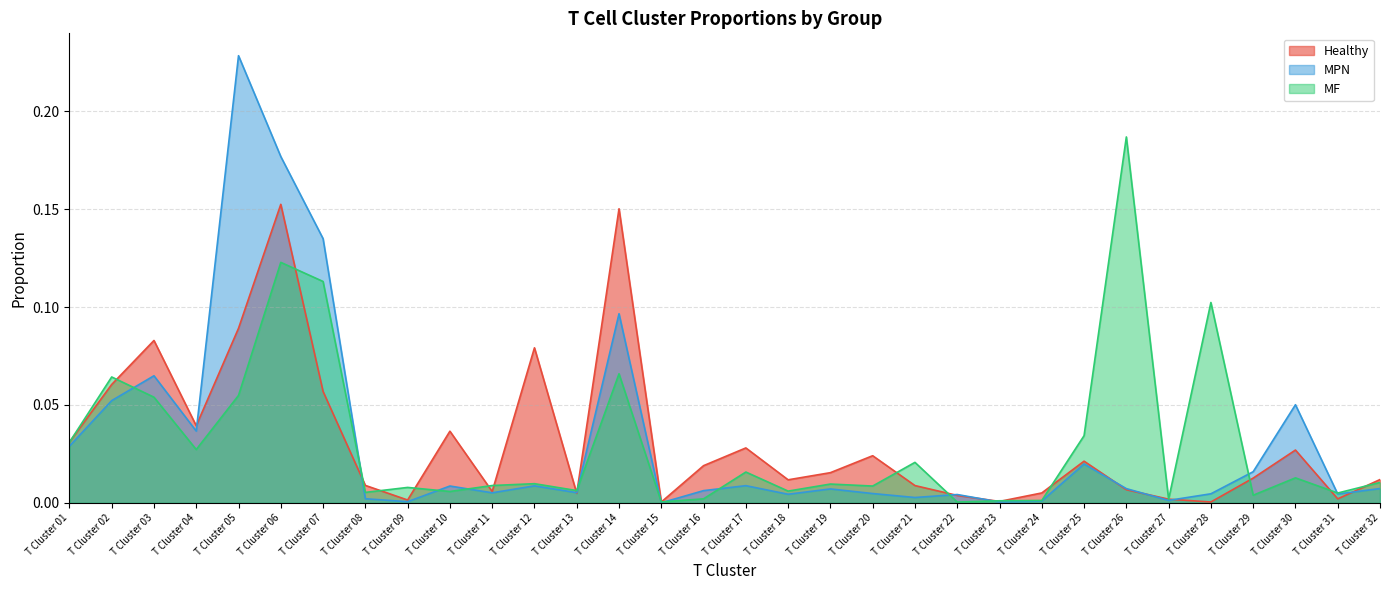

True or false: MPN has more than 0 interior local peaks.

True